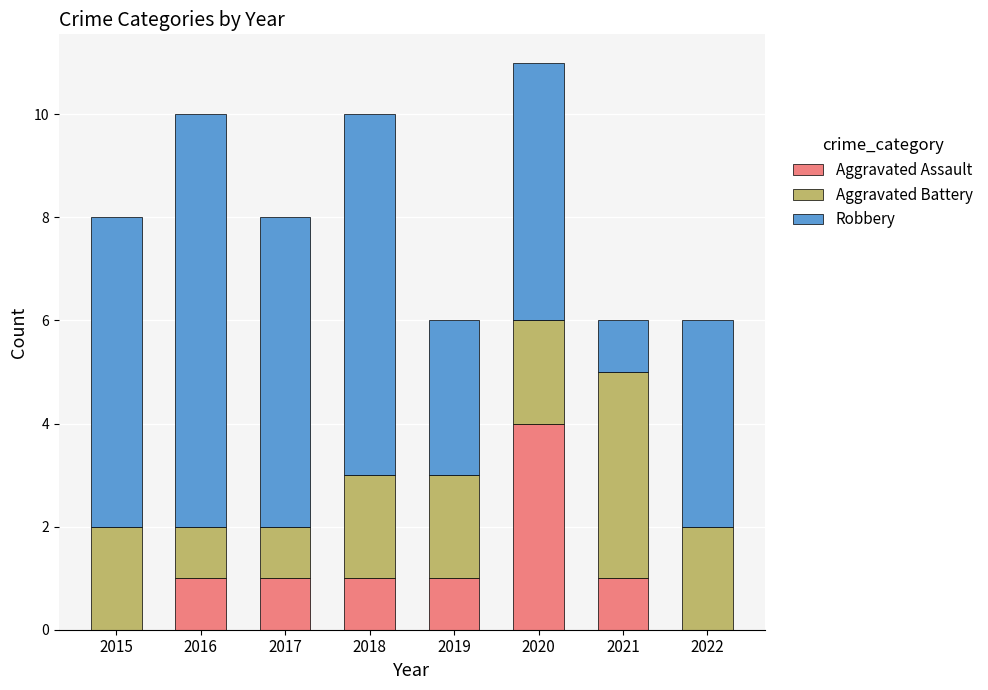

What is the total value across all series at 2019?

6